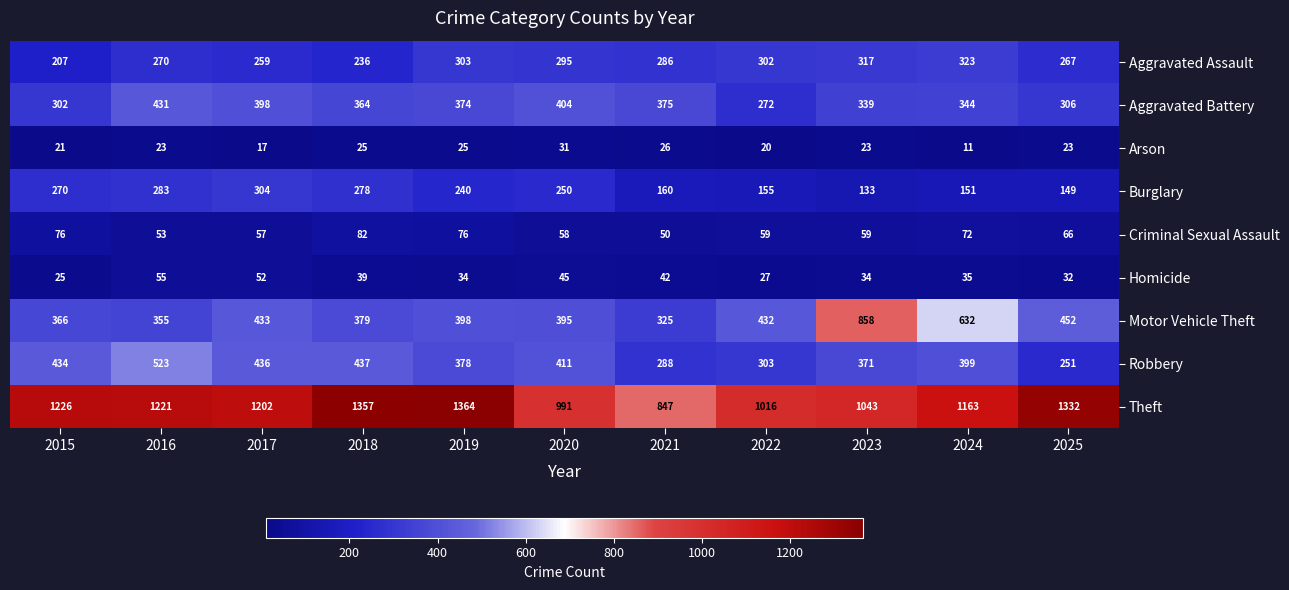

At how many categories does at least one series exceed 500?

11